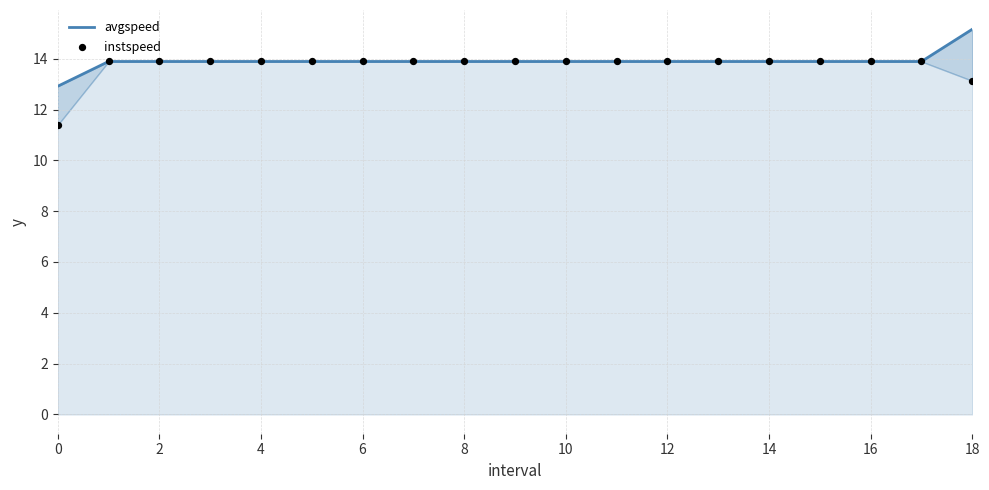

Is the value of instspeed at 18 greater than the value of avgspeed at 0?

Yes